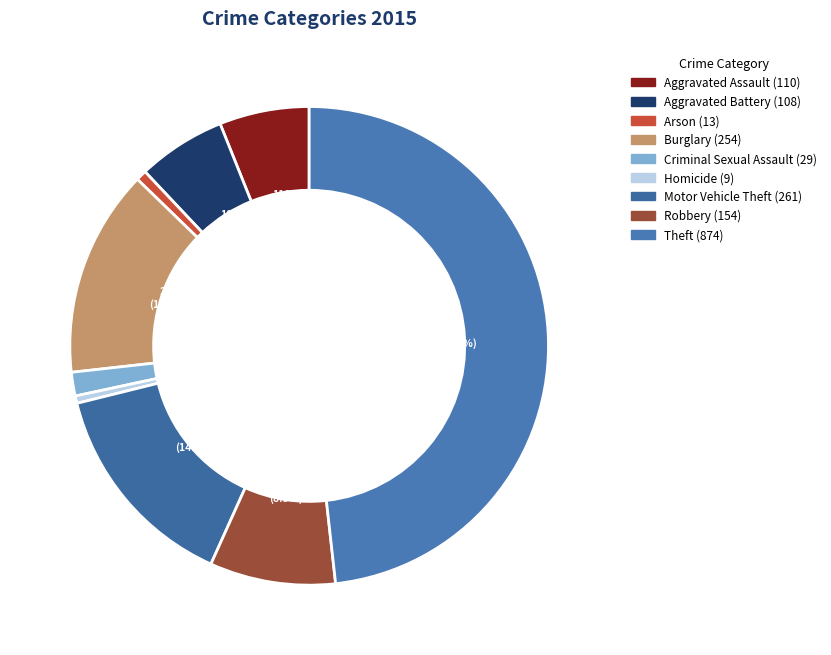

What percentage is NOT represented by Arson?

99.3%